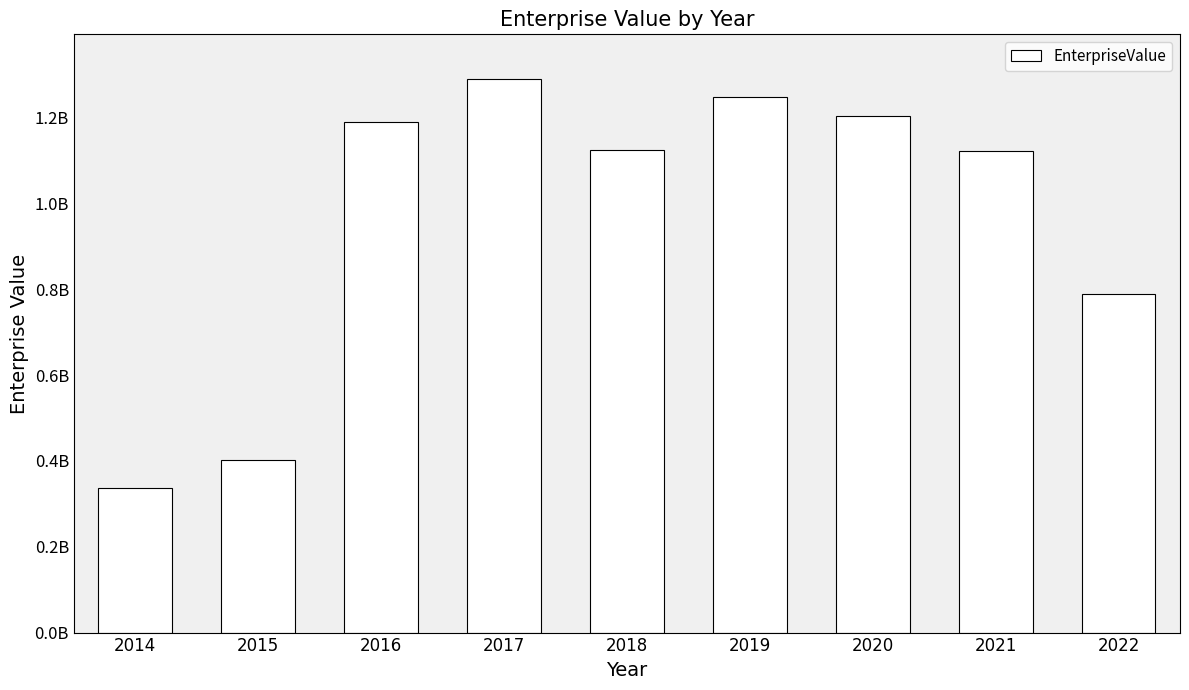

True or false: the data shows 185942158.5 at 2014.

False